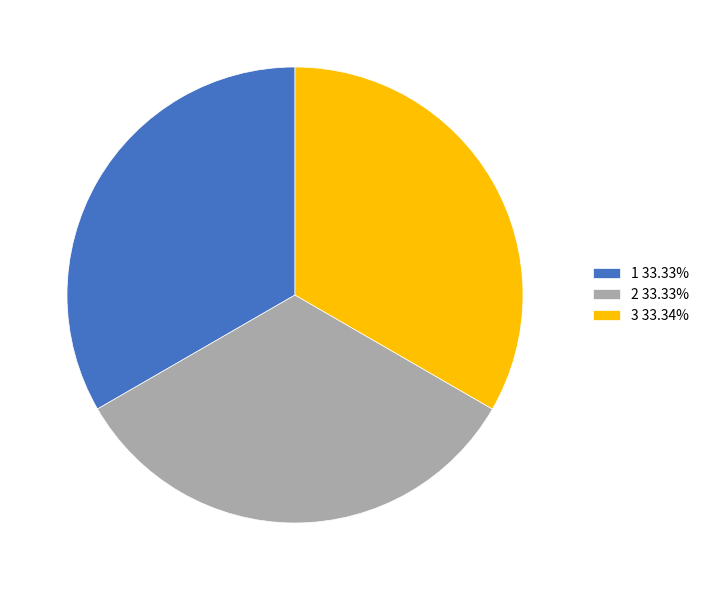

Is 1 33.33% the majority of the pie?

No